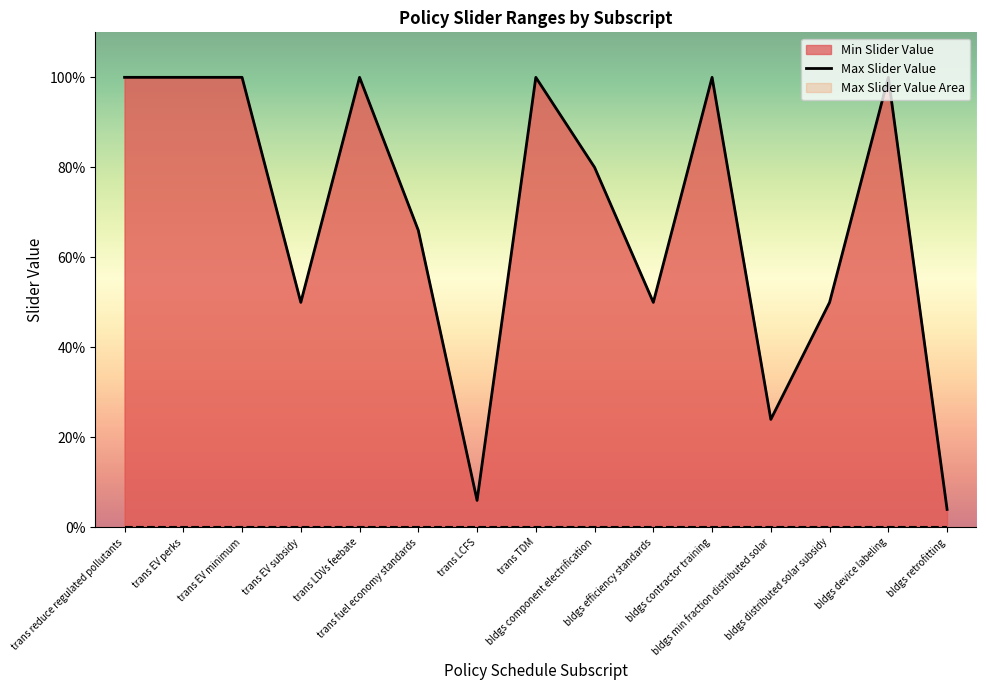

What is the difference between the maximum and second lowest values?

0.9